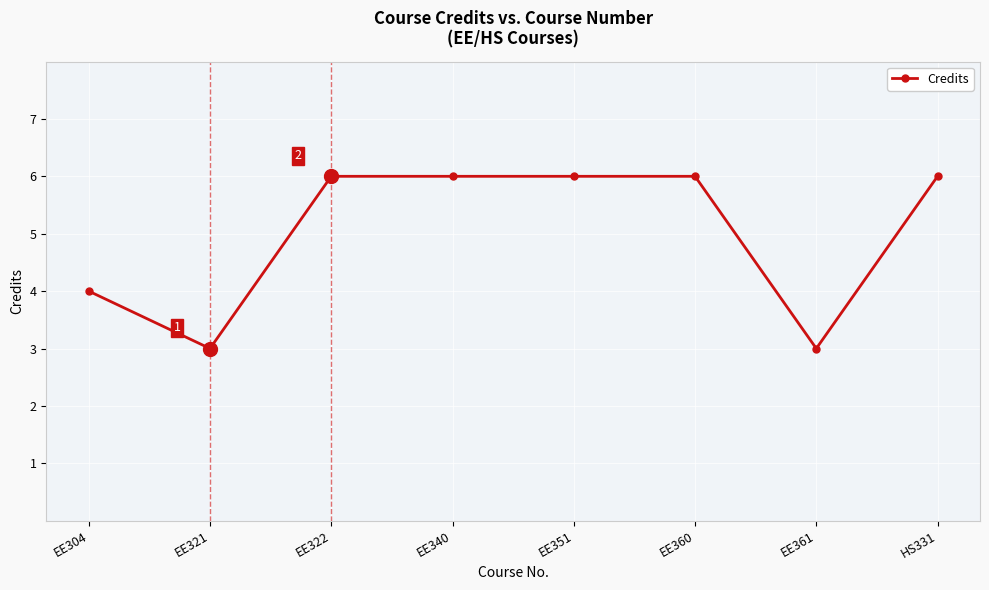

What is the label of the 2nd point from the right?

EE361